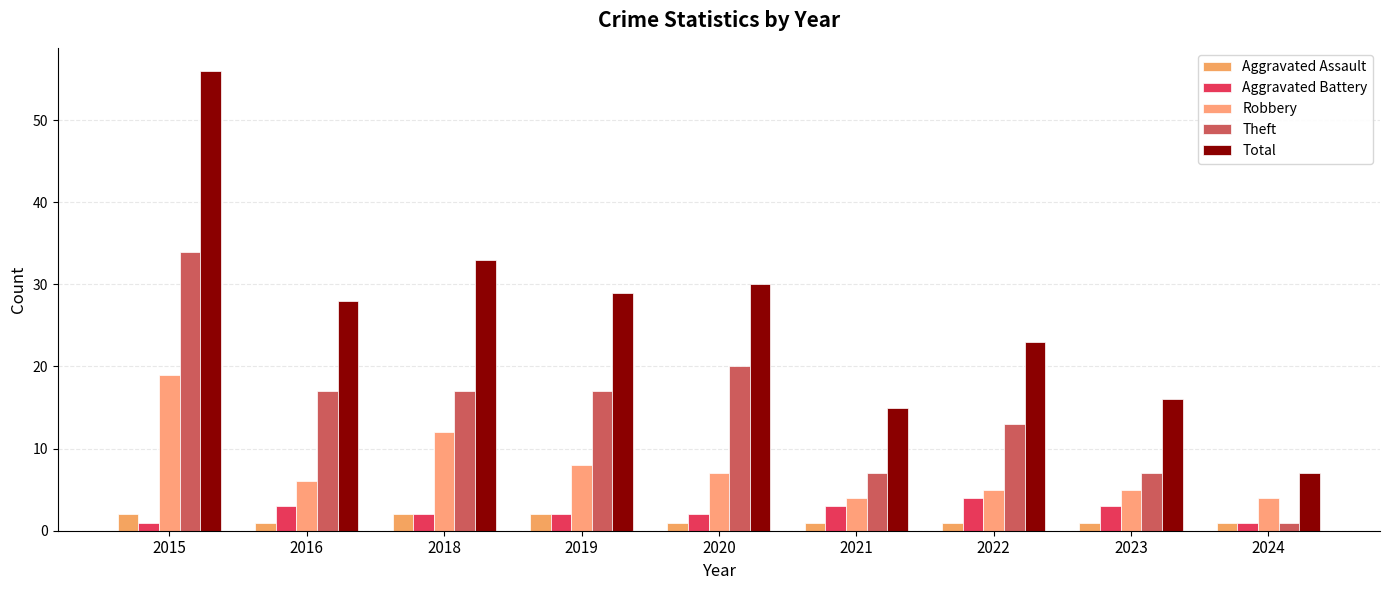

Does the chart contain stacked bars?

No